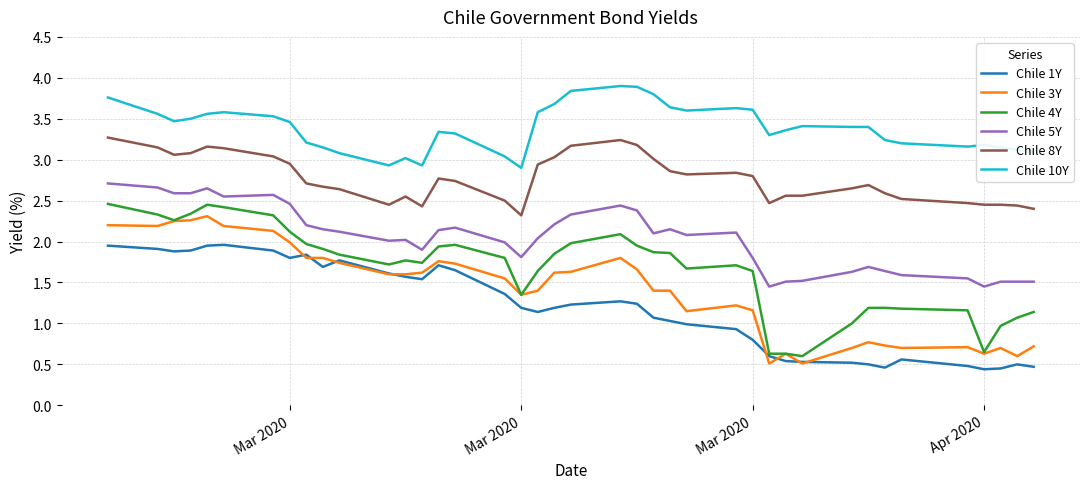

True or false: Chile 4Y and Chile 5Y intersect in this chart.

False